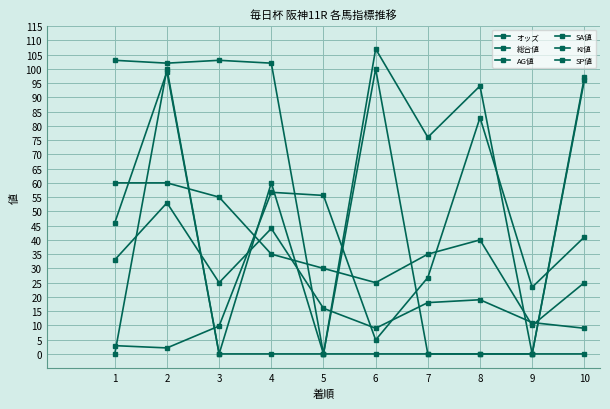

Which label corresponds to the largest value in the chart?

6